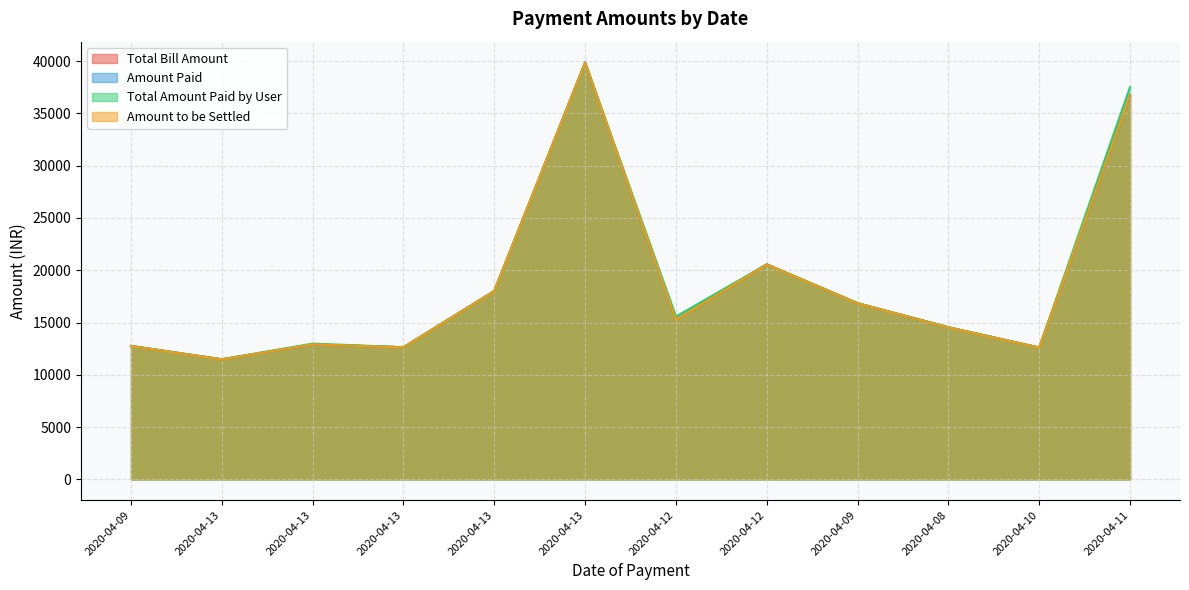

Does the chart display data point markers on the line(s)?

No